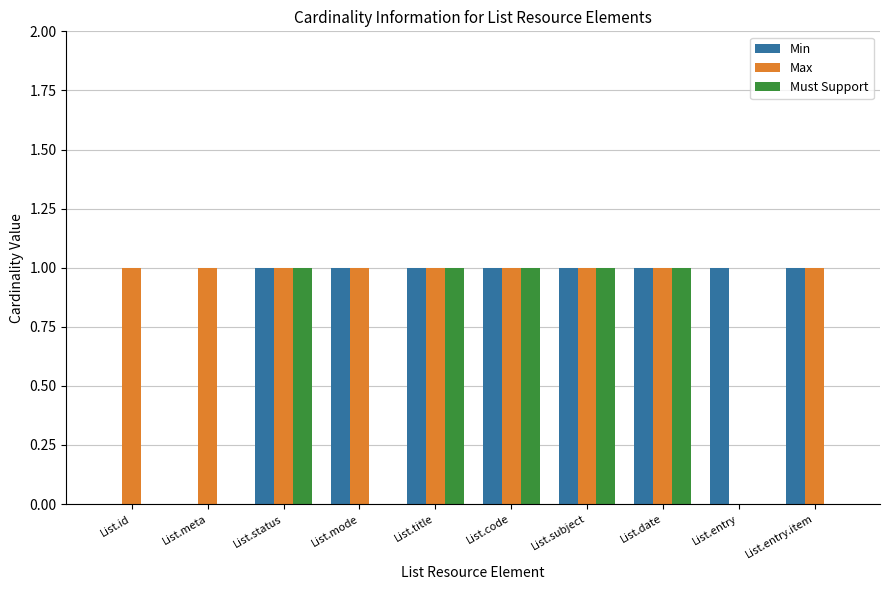

Is it true that Min equals 1 at List.entry?

True